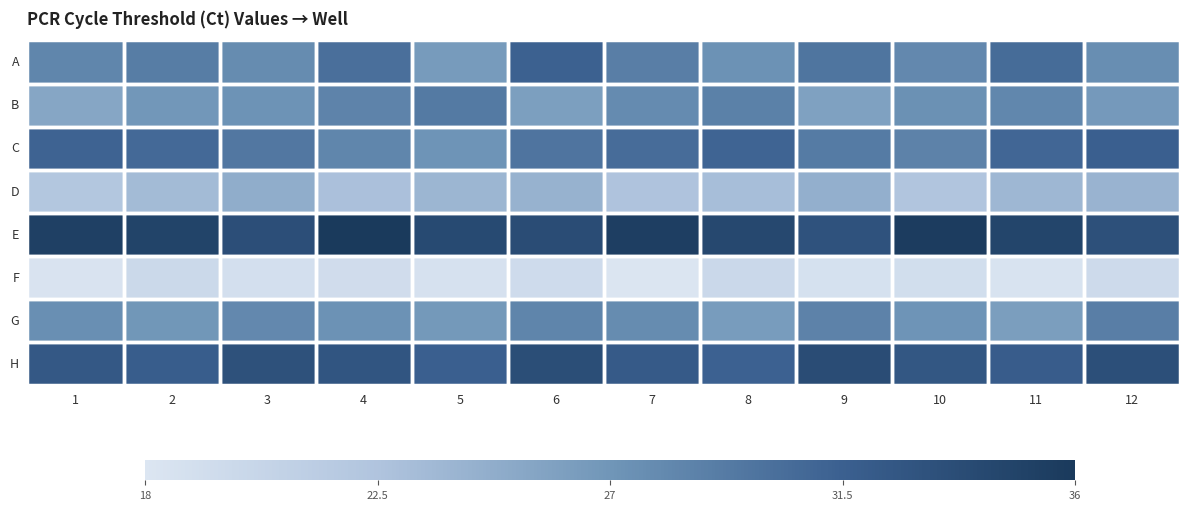

Count the number of categories in the chart.

12